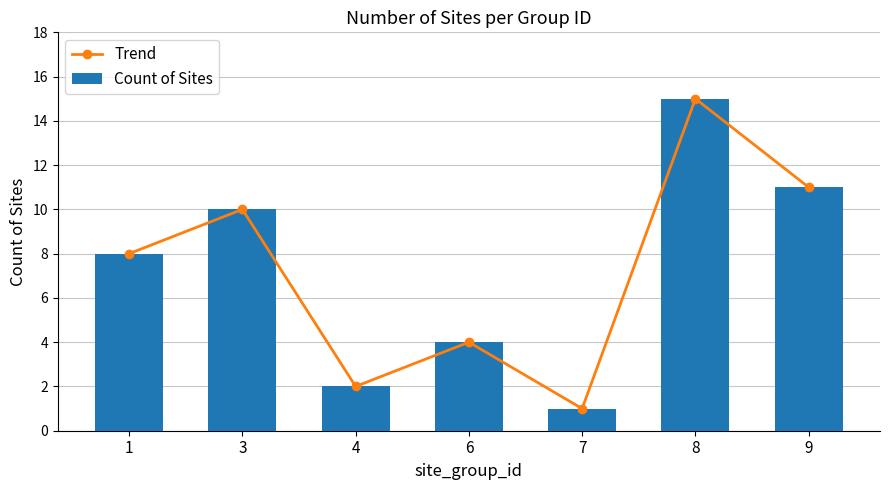

Is it true that Count of Sites equals 2 at 4?

True